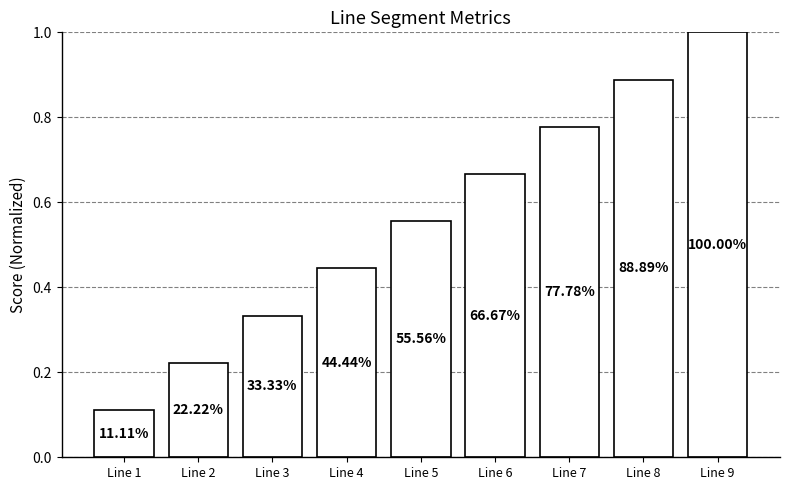

Where is the data nearest to the value 0?

Line 1